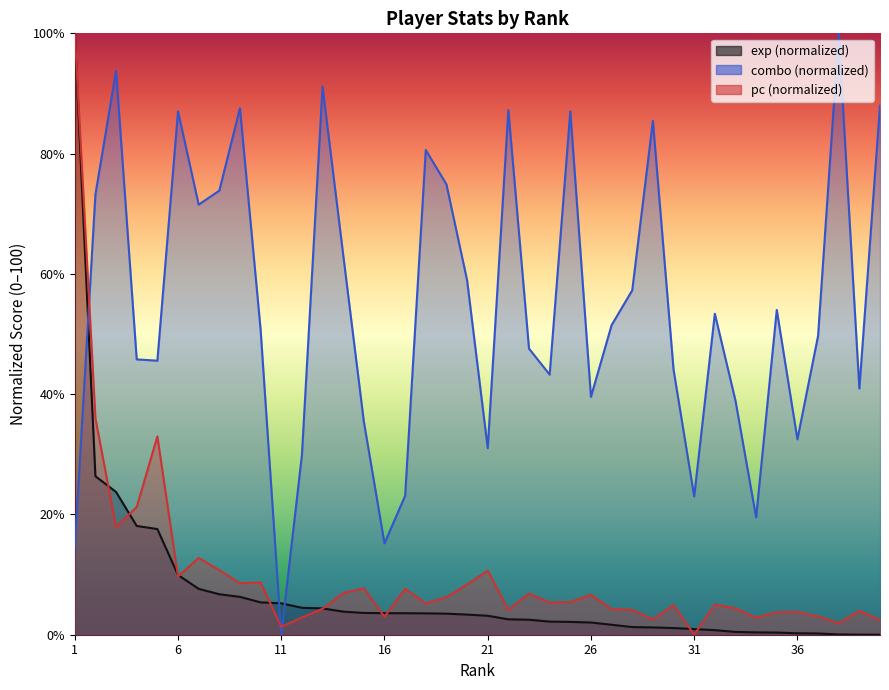

How many values in the combo series are below 51?

20